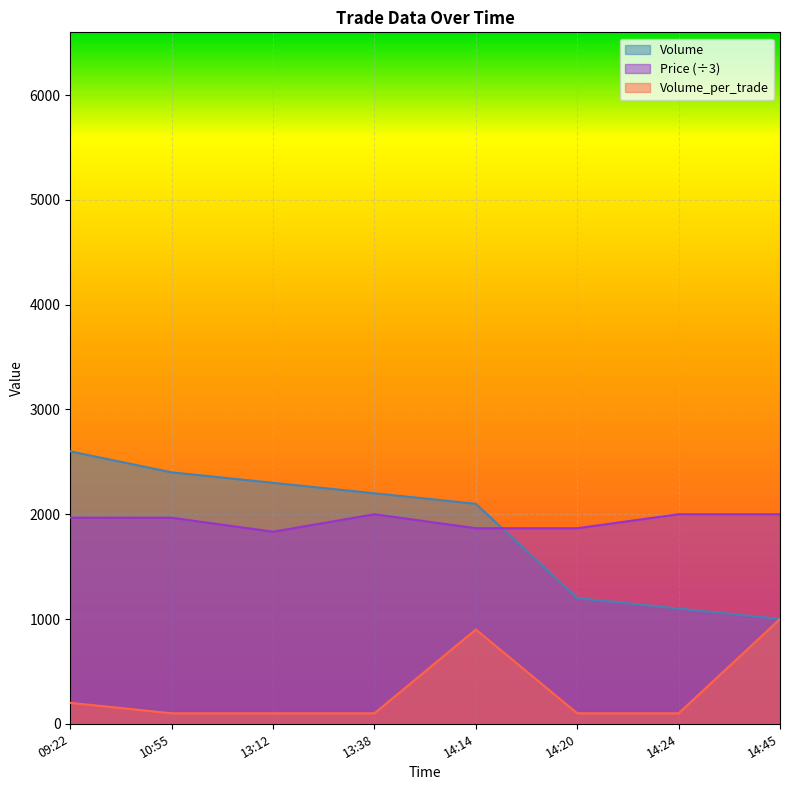

Reading left to right, list all the values displayed in this chart.

Volume: 2600.0	2400.0	2300.0	2200.0	2100.0	1200.0	1100.0	1000.0
Price: 1966.7	1966.7	1833.3	2000.0	1866.7	1866.7	2000.0	2000.0
Volume_per_trade: 200.0	100.0	100.0	100.0	900.0	100.0	100.0	1000.0